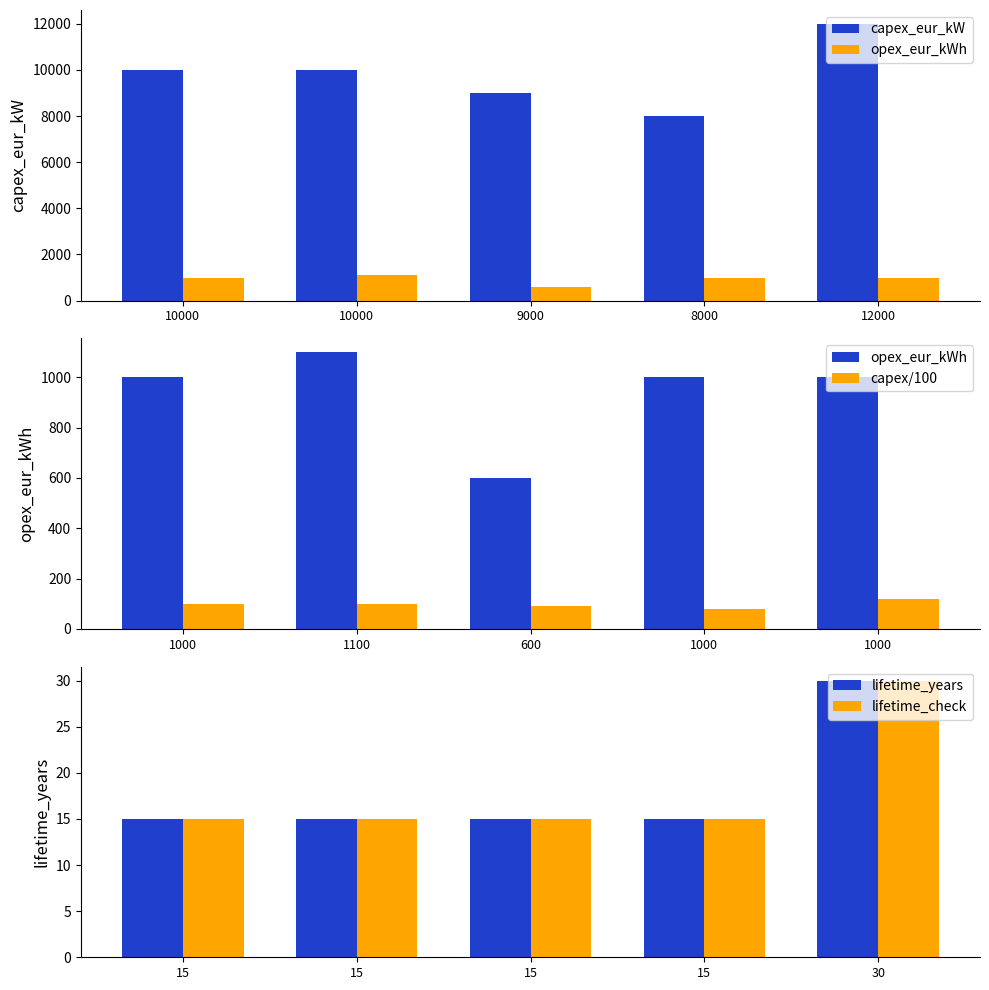

What is the average value of the capex_eur_kW series?

9800